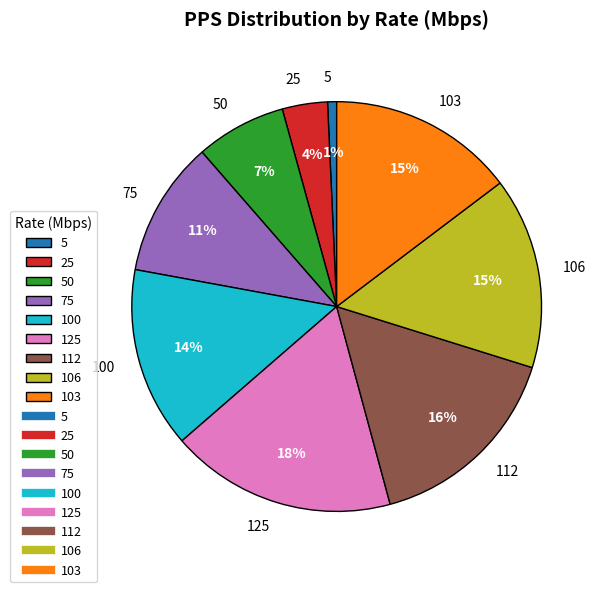

To the nearest percent, what portion does 112 represent?

16%